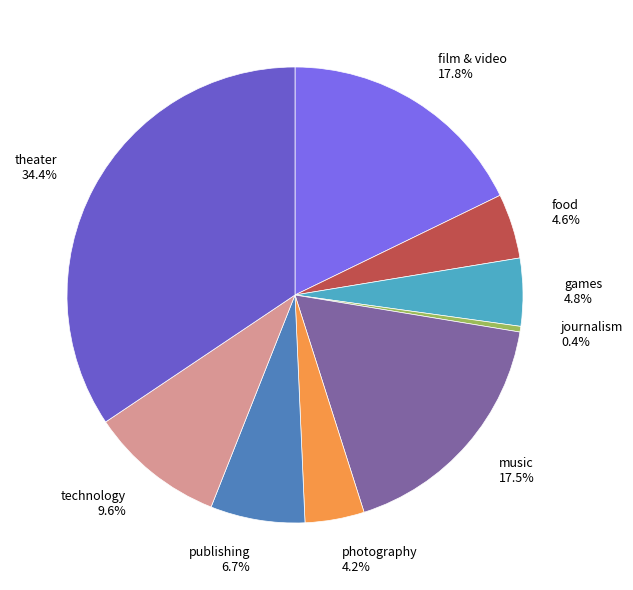

Do technology and music together represent more than half of the pie?

No